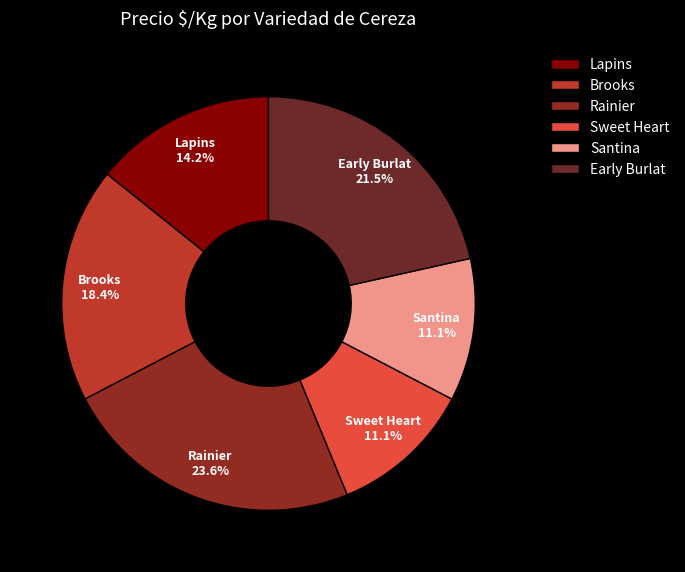

How much of the chart is everything except Lapins?

85.8%